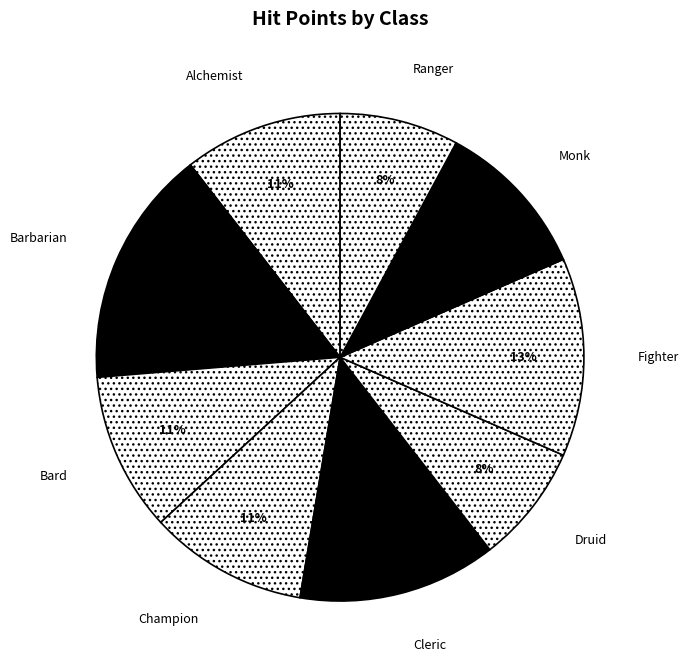

Which category has the biggest portion of the pie?

Barbarian